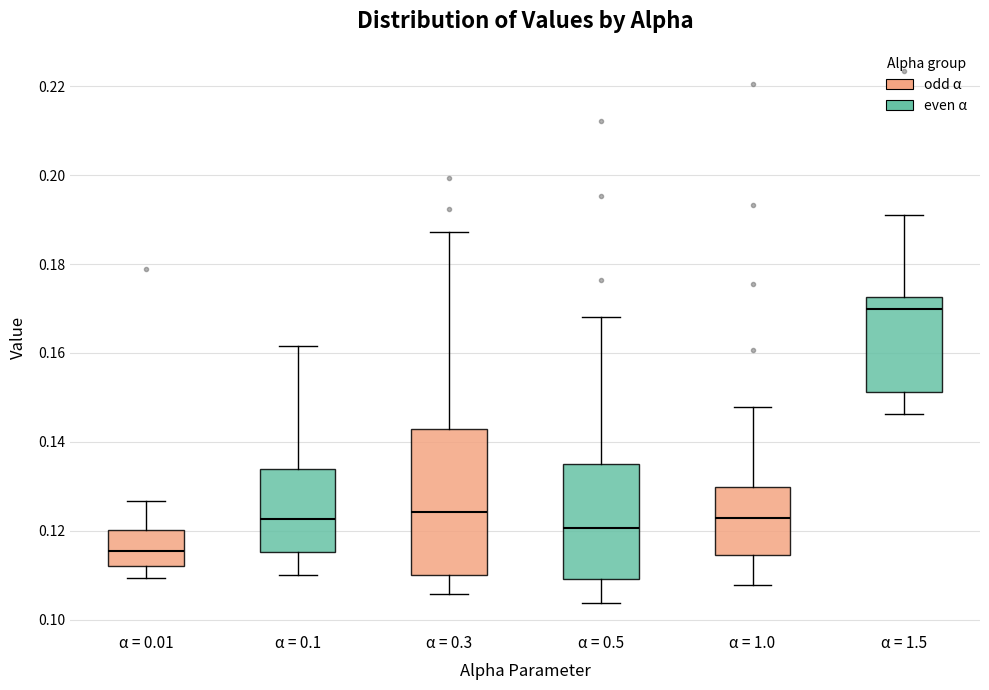

Reading left to right, transcribe this box plot: for each box, give where its median line is, the range the box spans, and where its two whiskers end, as read against the y-axis. The values are not printed on the chart, so give them approximately, as read against the axis.

α = 0.01: median 0.116, box 0.112 to 0.120, whiskers 0.110 to 0.126
α = 0.1: median 0.122, box 0.116 to 0.134, whiskers 0.110 to 0.162
α = 0.3: median 0.124, box 0.110 to 0.142, whiskers 0.106 to 0.188
α = 0.5: median 0.120, box 0.110 to 0.136, whiskers 0.104 to 0.168
α = 1.0: median 0.122, box 0.114 to 0.130, whiskers 0.108 to 0.148
α = 1.5: median 0.170, box 0.152 to 0.172, whiskers 0.146 to 0.192